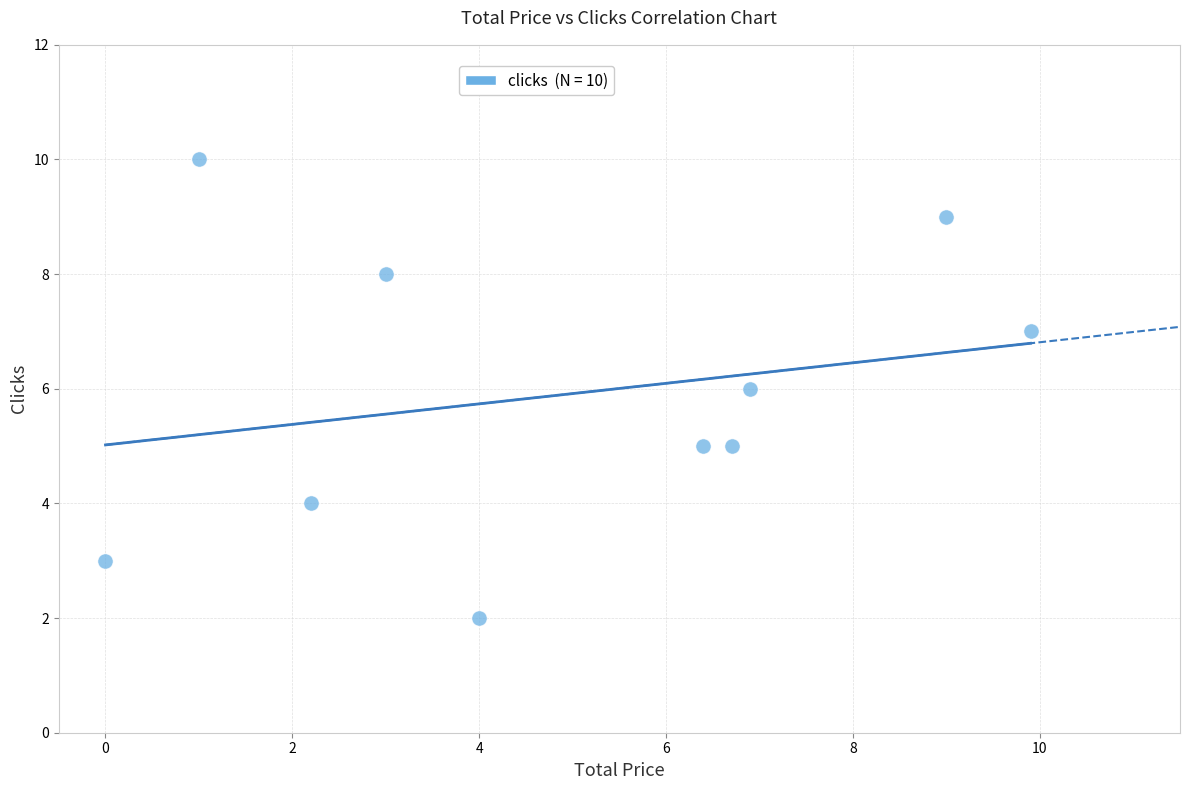

What is the range of Y values (max minus min)?

8